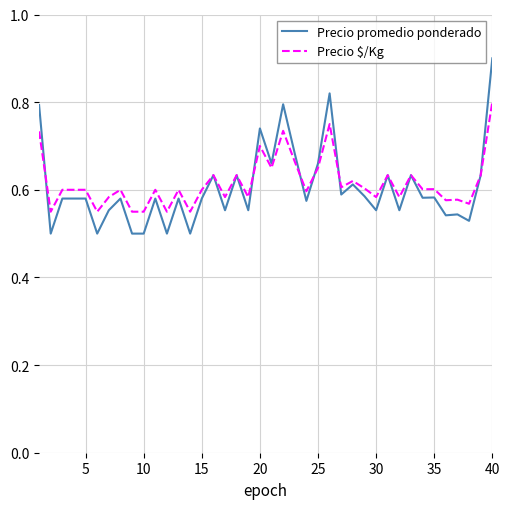

Which series has the widest spread of values?

Precio promedio ponderado